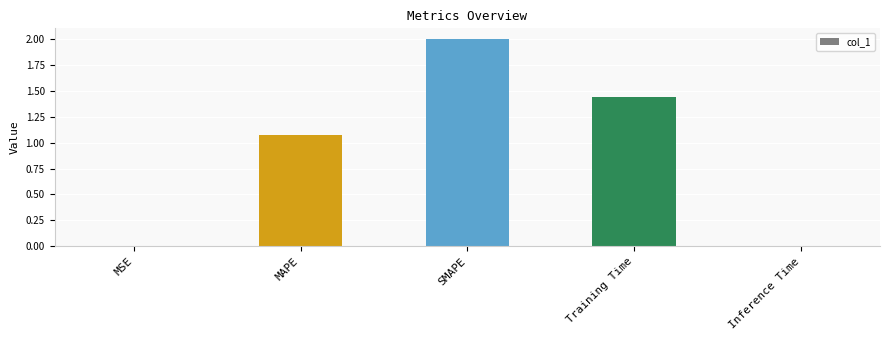

Where is the data nearest to the value 1?

MAPE